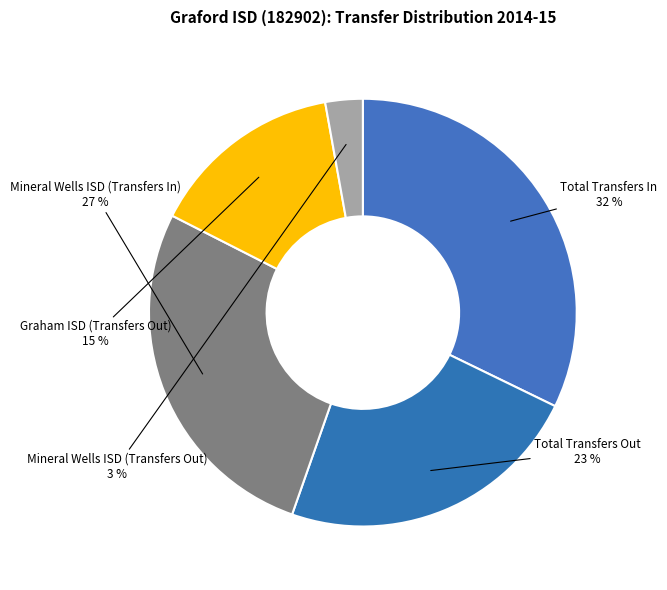

Which category has the smallest portion of the pie?

Mineral Wells ISD (Transfers Out)